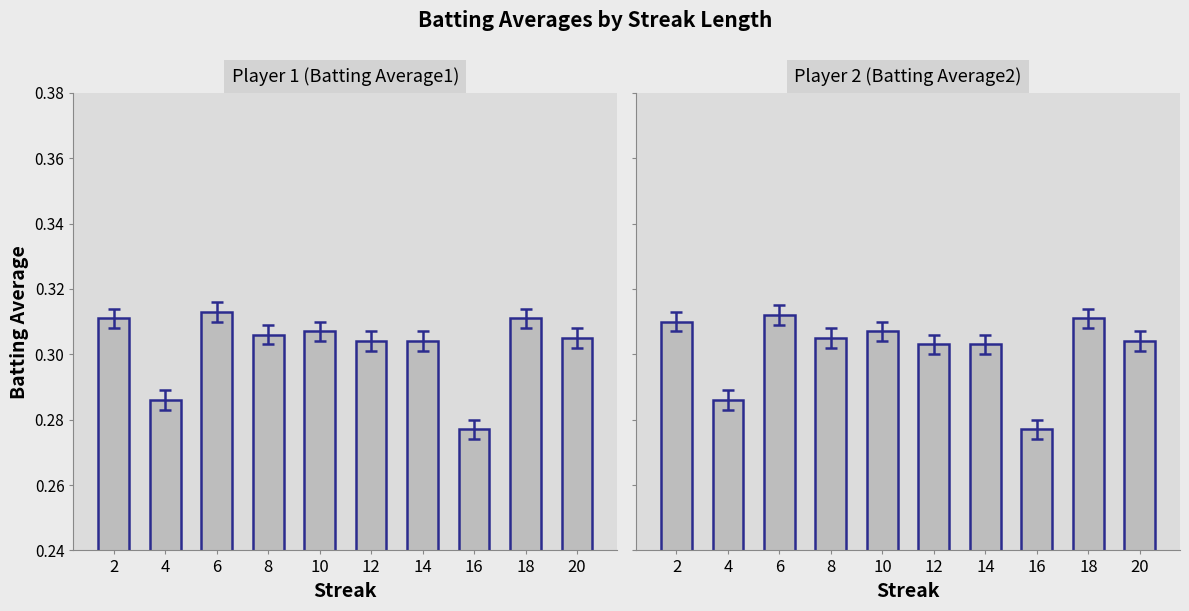

Which category has the lowest value in the Batting Average1 series?

16